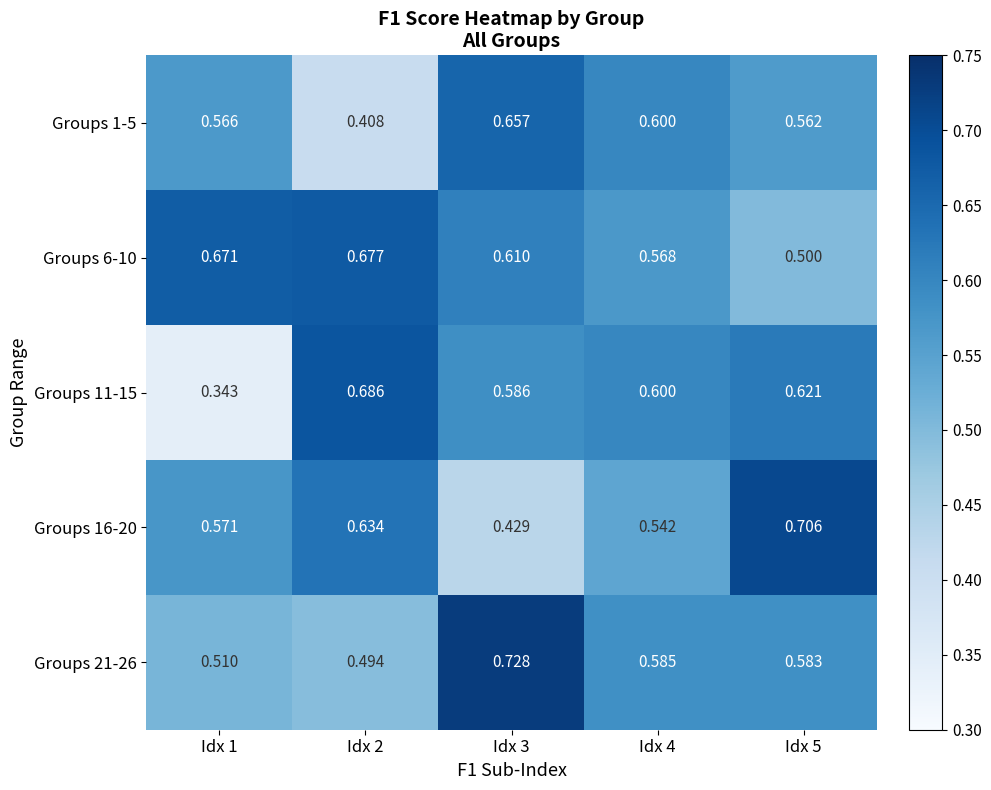

At which category is the sum across all series the highest?

Idx 3